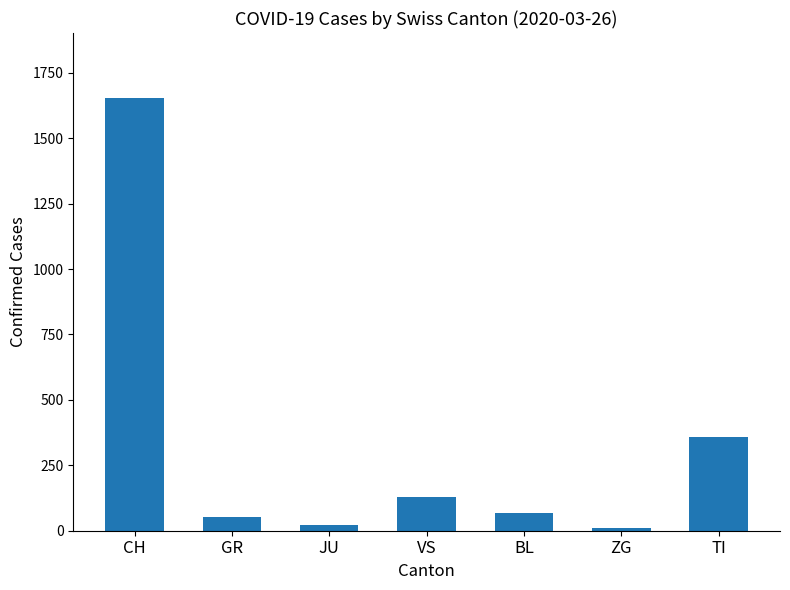

At which label does the data first exceed 68?

CH